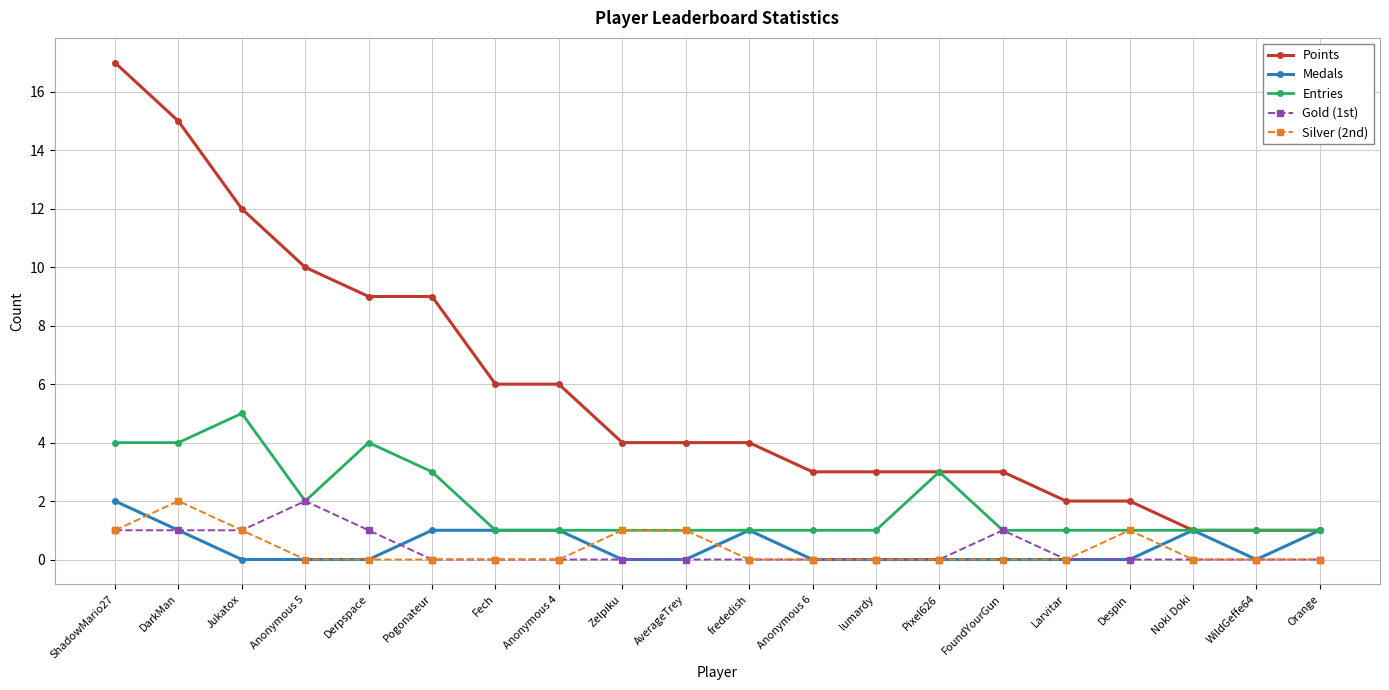

What is the value of the Entries point at the 13th from the left?

1